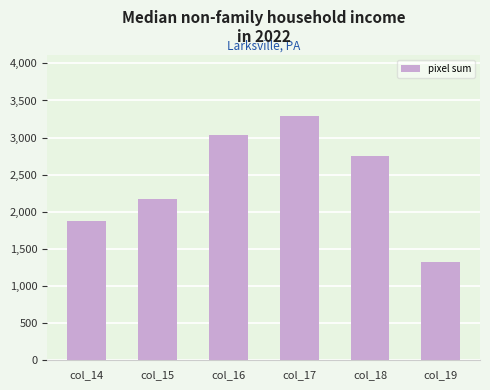

Reading left to right, extract all data points from this chart.

1873	2179	3034	3285	2751	1319